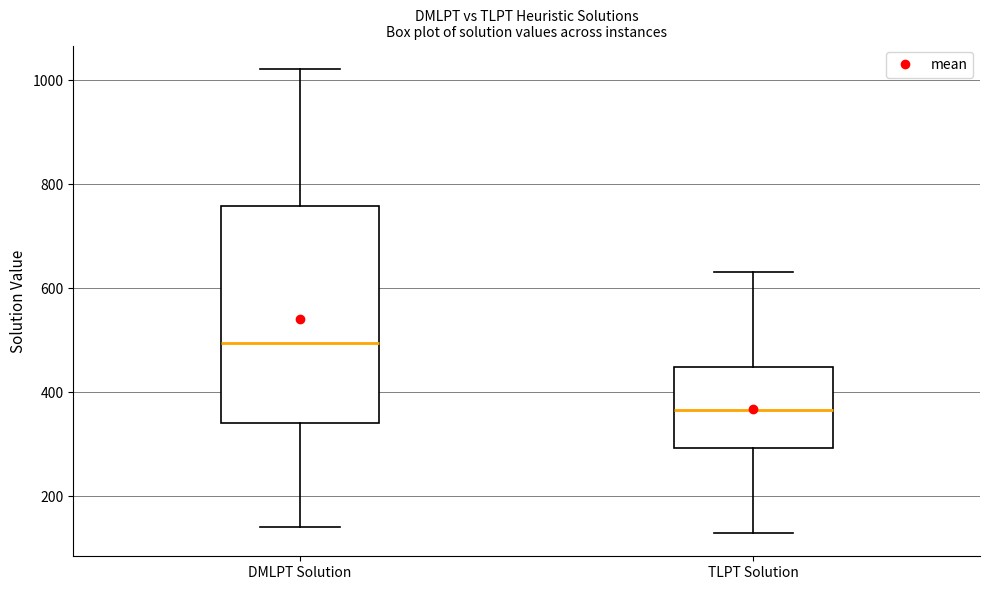

Which box is the tallest, from its lower edge to its upper edge?

DMLPT Solution